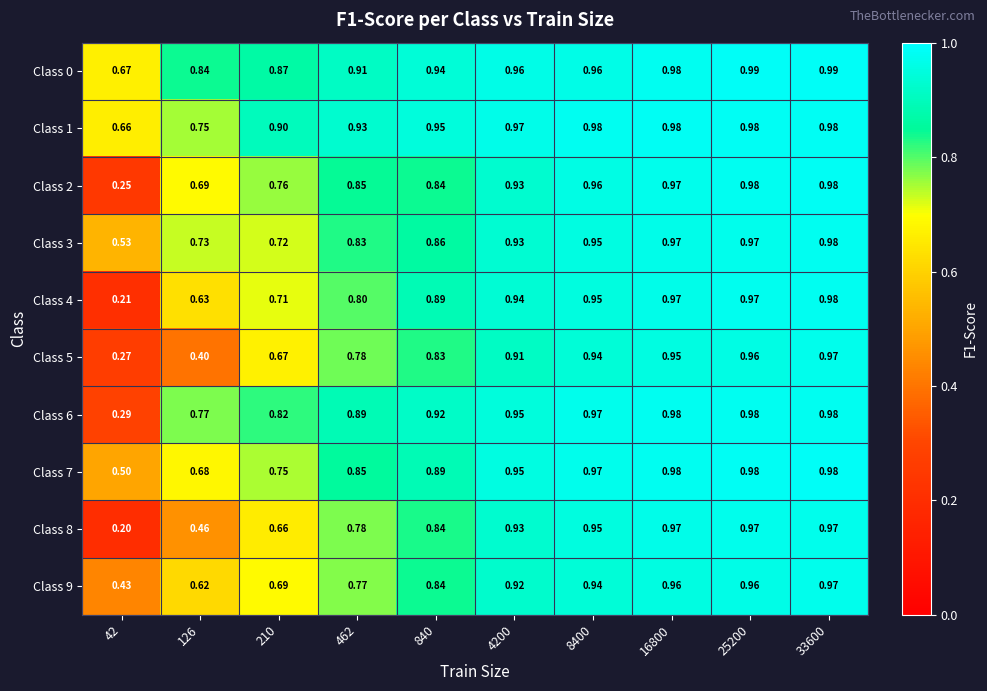

Is the value of Class 1 at 840 greater than the value of Class 5 at 25200?

No